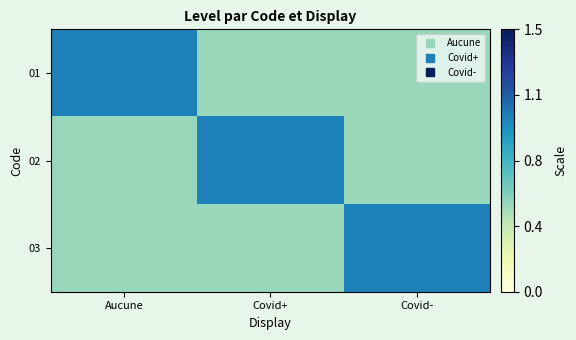

Which series has the largest total across all categories?

01